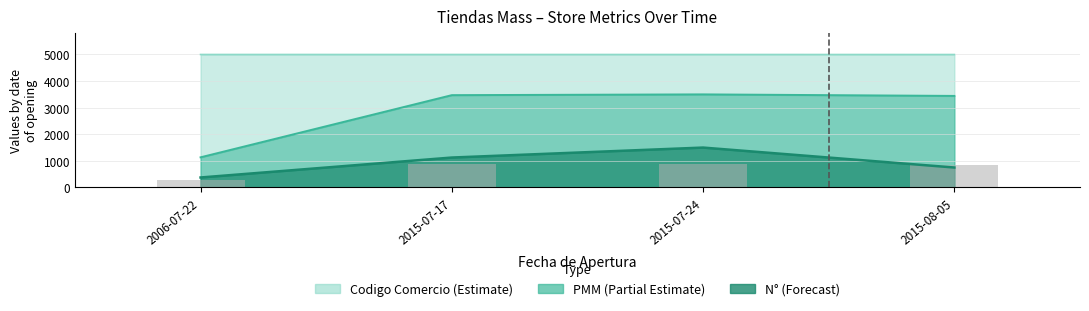

Which category has the highest value across all series?

2006-07-22